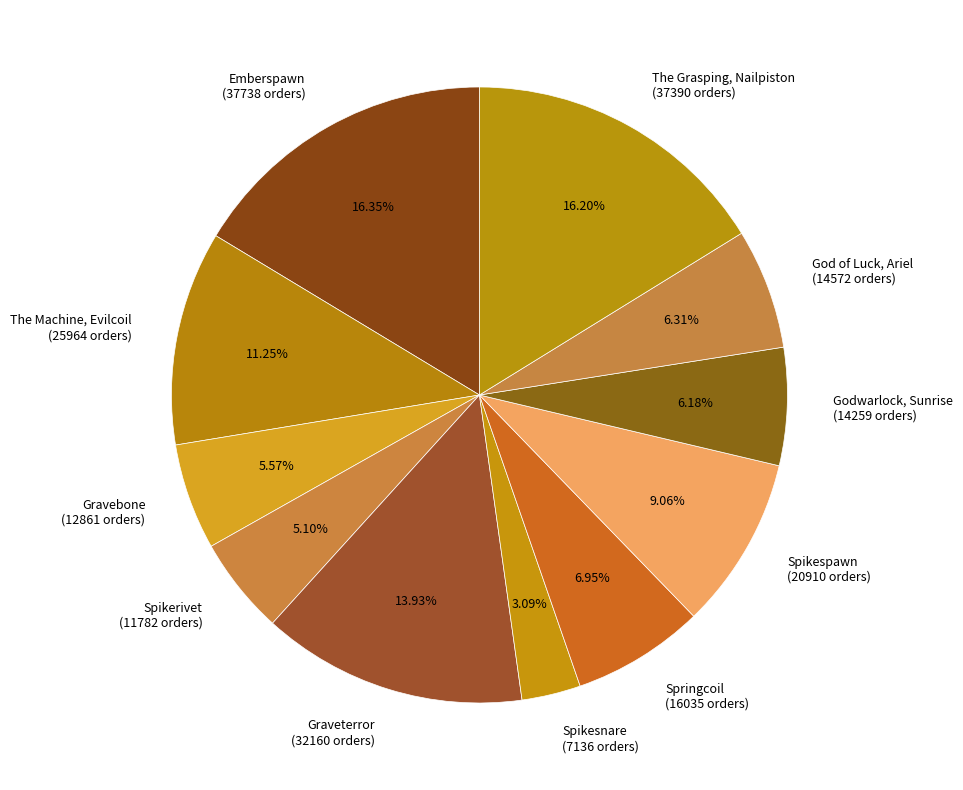

What percentage is the Spikespawn slice, to the nearest percent?

9%